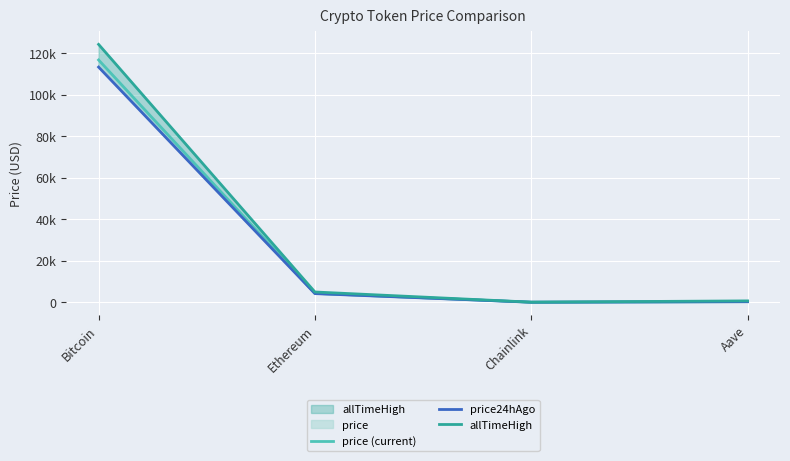

In allTimeHigh, how many points are lower than both neighbors (excluding endpoints)?

1